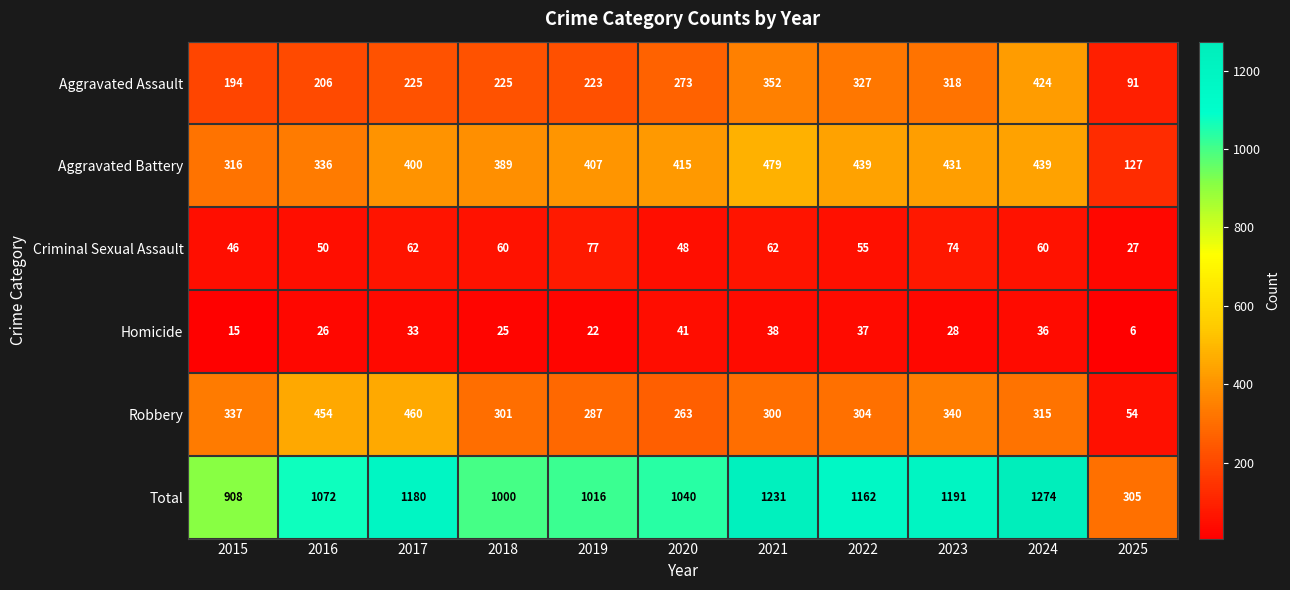

Which series has the largest total across all categories?

Total